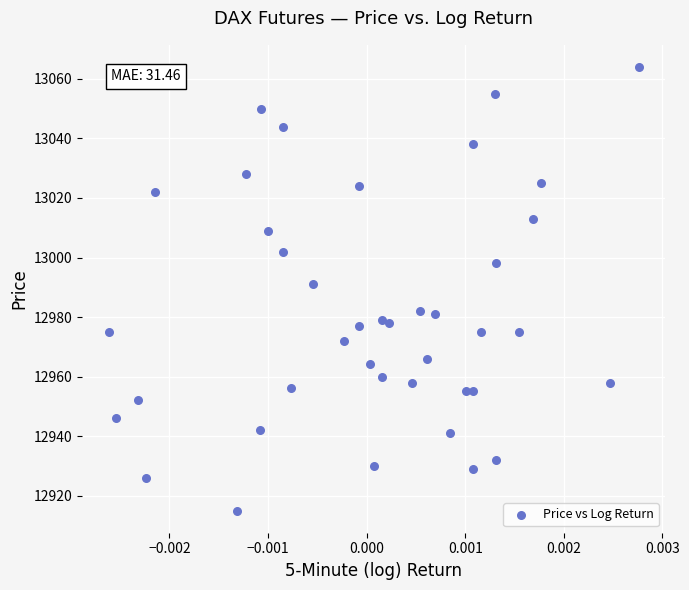

What Y value in the scatter plot is closest to 12989?

12991.0